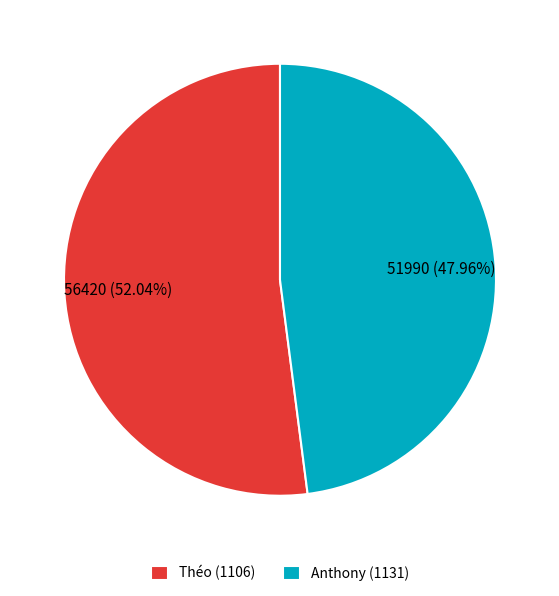

Rank the categories by value from lowest to highest.

Anthony (1131), Théo (1106)